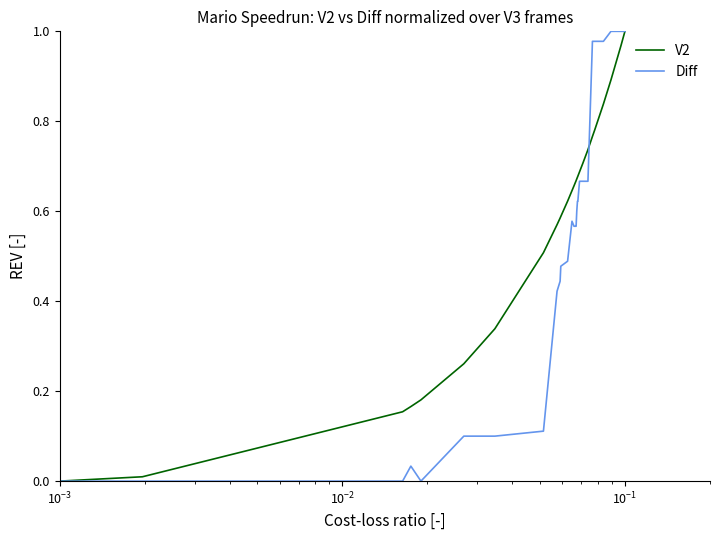

Reading left to right, list all the values displayed in this chart.

V2: 0.0	0.0	0.2	0.2	0.2	0.3	0.3	0.5	0.6	0.6	0.6	0.6	0.6	0.7	0.7	0.7	0.7	0.7	0.7	0.7	0.7	0.7	0.7	0.8	0.8	0.8	0.9	1.0	1.0
Diff: 0.0	0.0	0.0	0.0	0.0	0.1	0.1	0.1	0.4	0.4	0.5	0.5	0.6	0.6	0.6	0.6	0.6	0.6	0.6	0.6	0.7	0.7	0.7	1.0	1.0	1.0	1.0	1.0	1.0